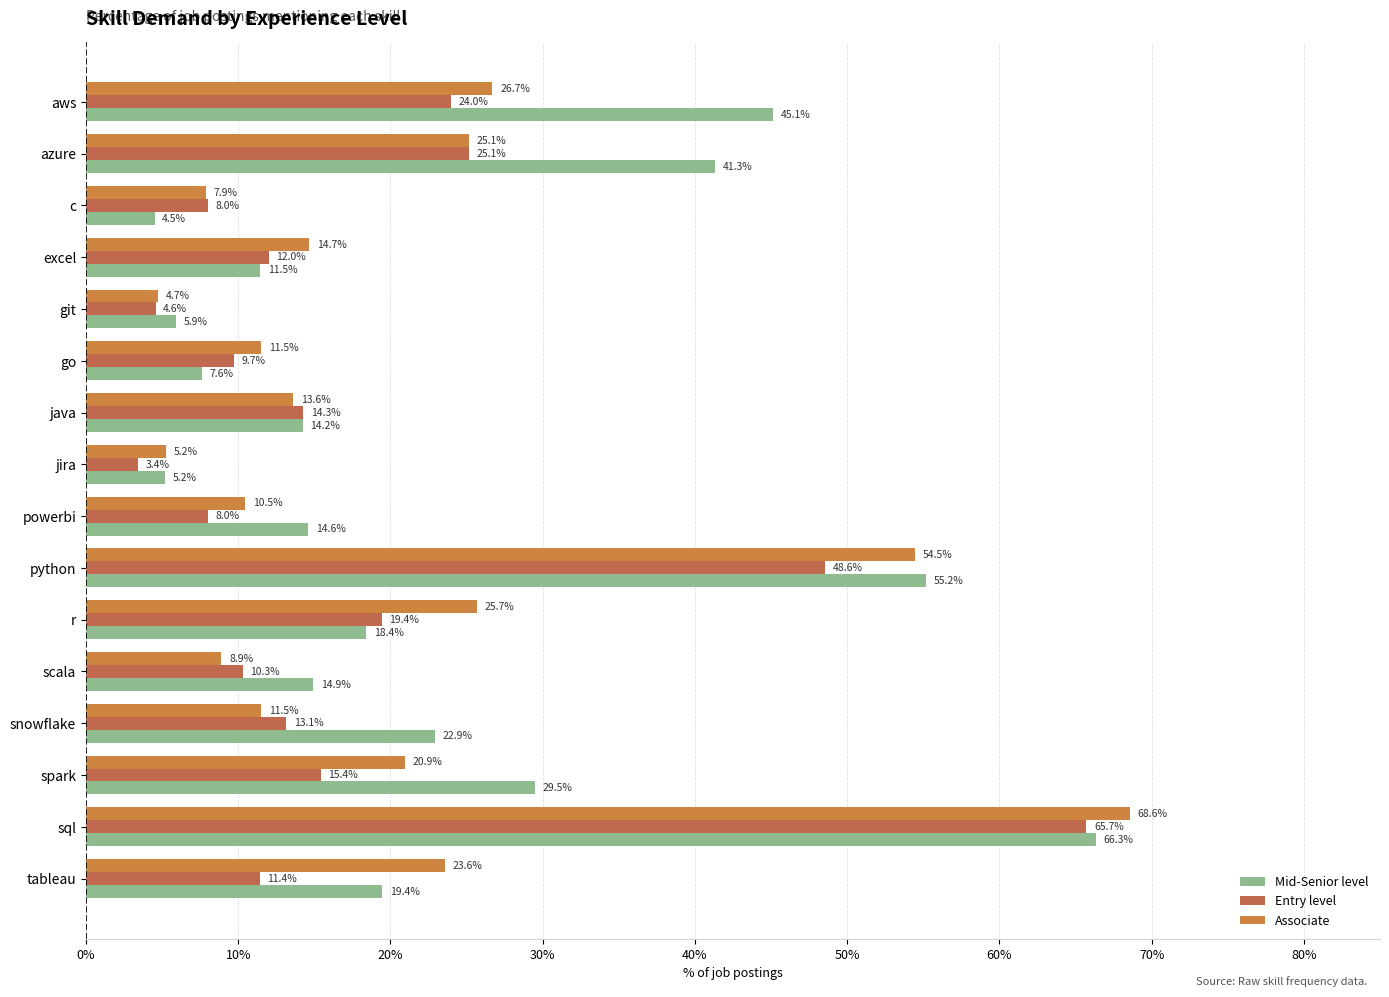

At which category does the chart reach its minimum across all series?

jira